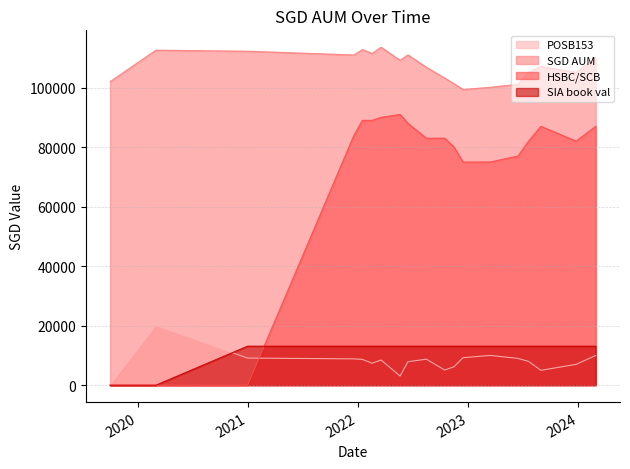

How many positive values does the POSB153 series have?

18